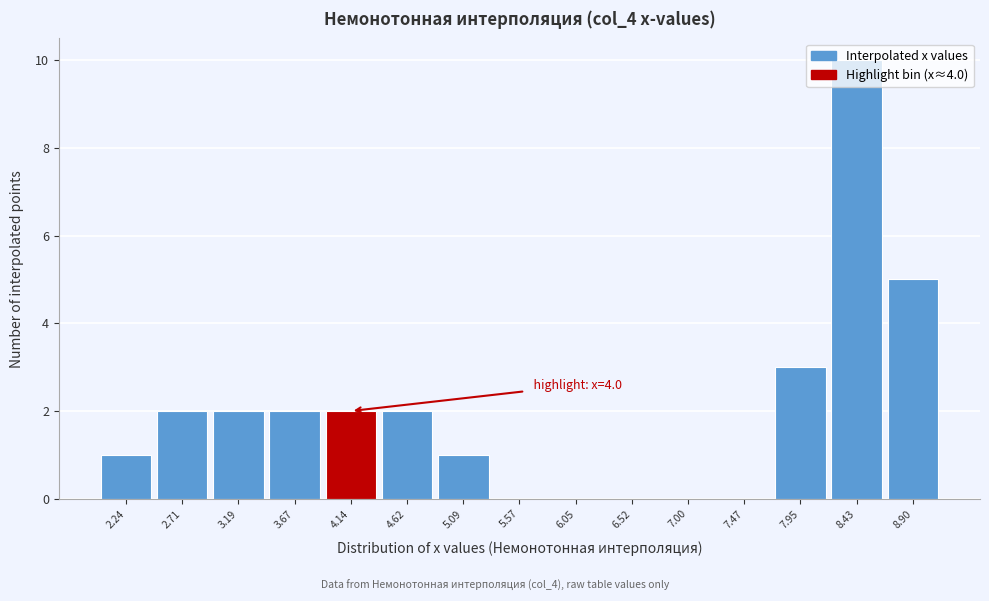

Which range on the x-axis has the tallest bar?

8.20 to 8.65